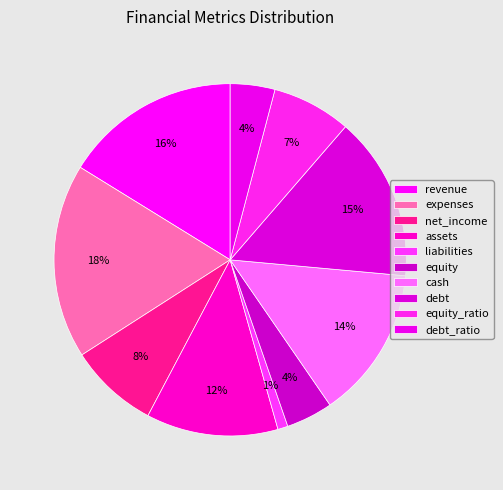

What is the change in value from net_income to equity?

-21